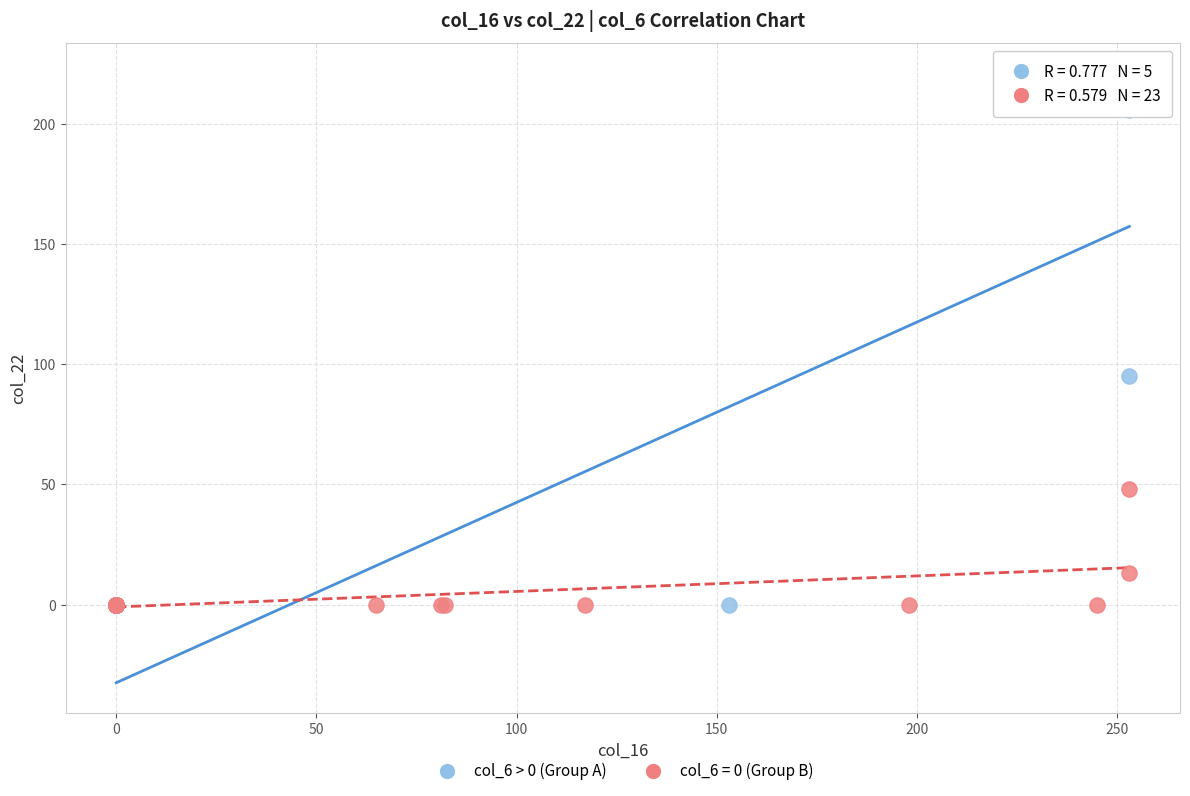

Which series contains the highest Y value?

col_6 > 0 (Group A)